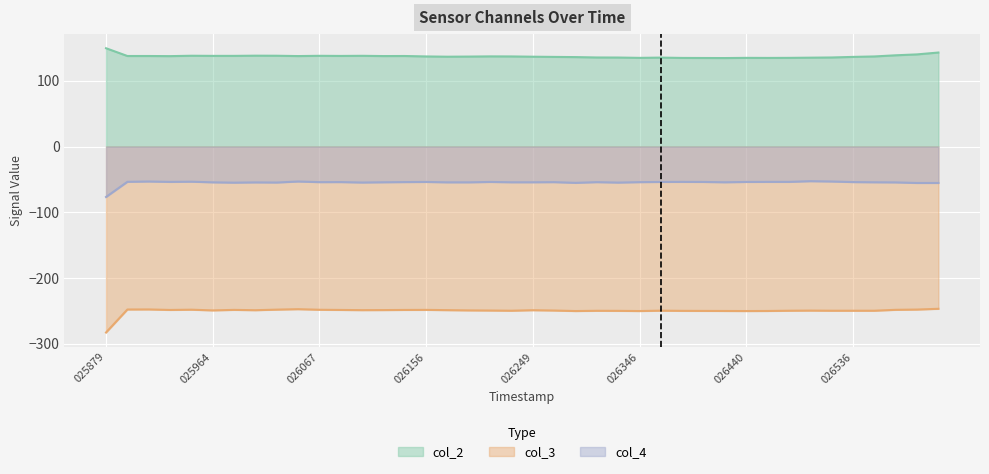

What is the difference between the col_2 values at 37 and 34?

3.3